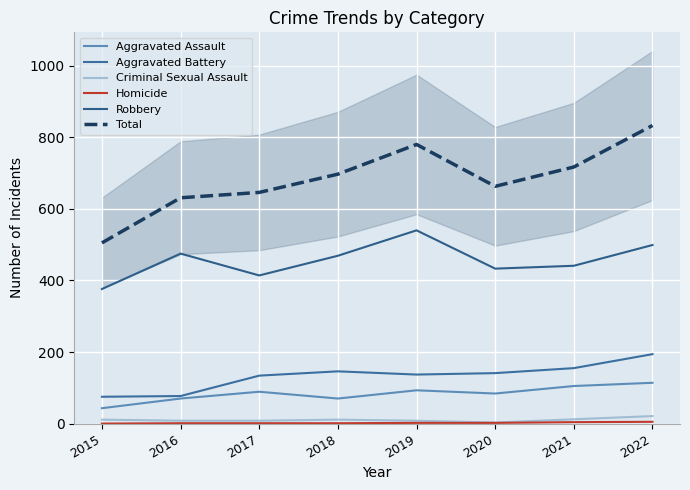

How many data points in Homicide are less than 2?

4